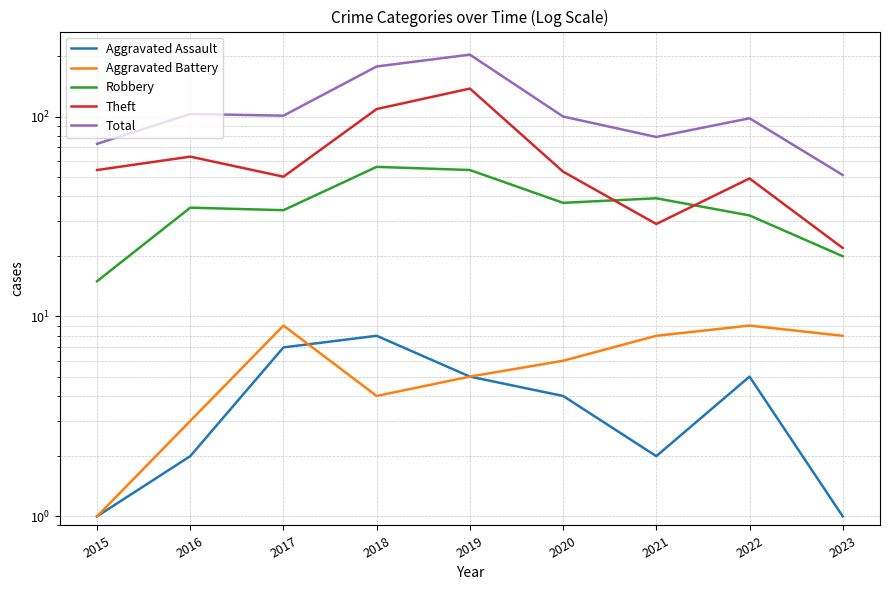

Which category has the highest value across all series?

2019